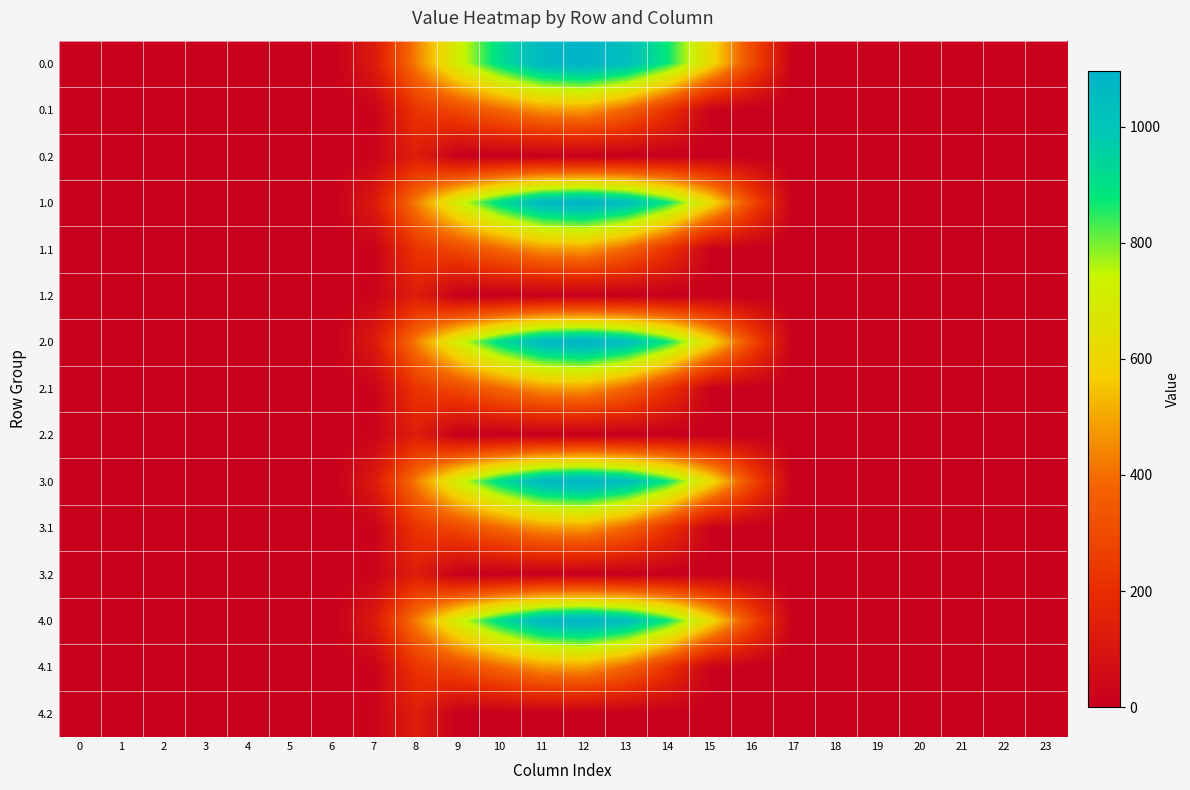

Rank the series by their maximum value, from highest to lowest.

row_0, row_3, row_6, row_9, row_12, row_1, row_4, row_7, row_10, row_13, row_2, row_5, row_8, row_11, row_14